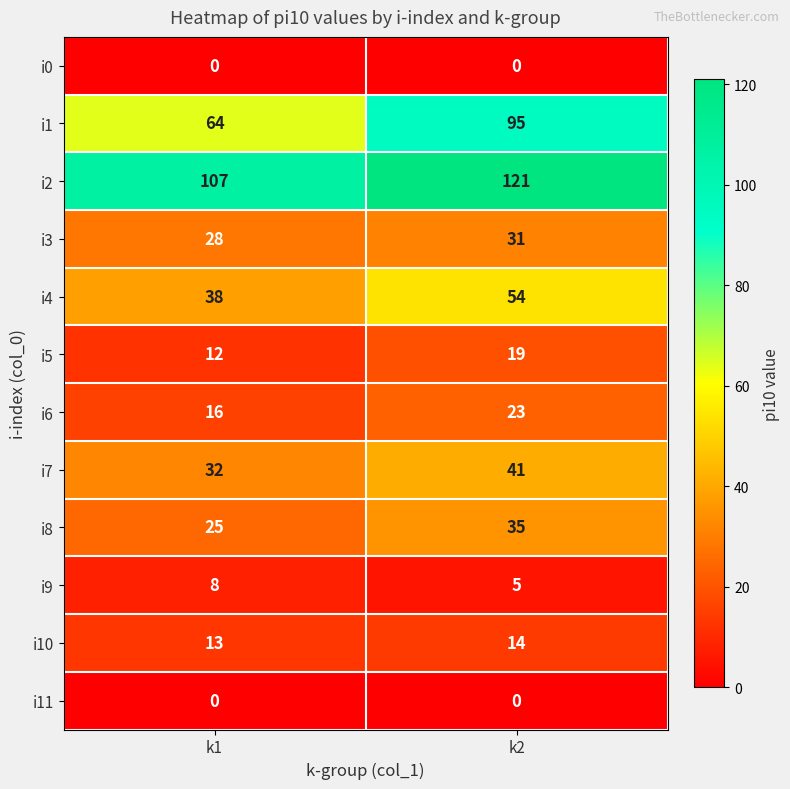

How many series are shown in this chart?

12